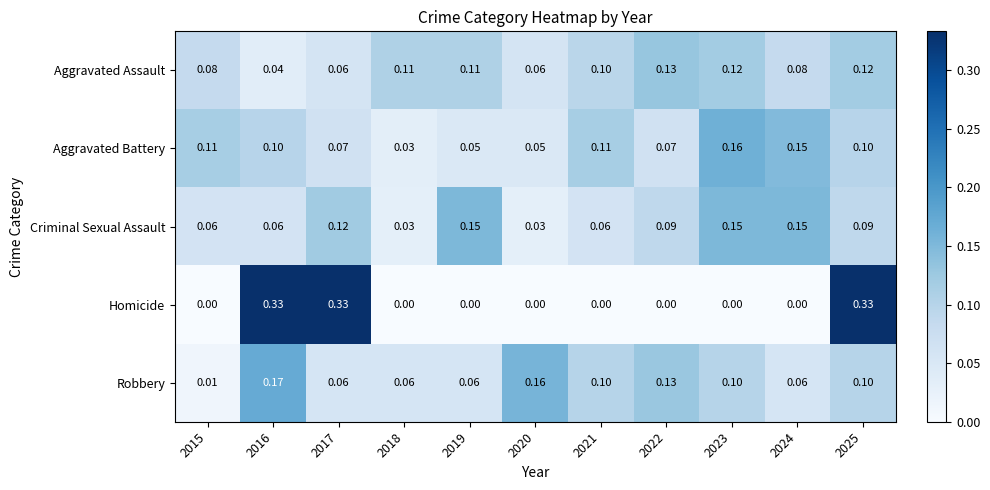

Which series has the widest spread of values?

Homicide